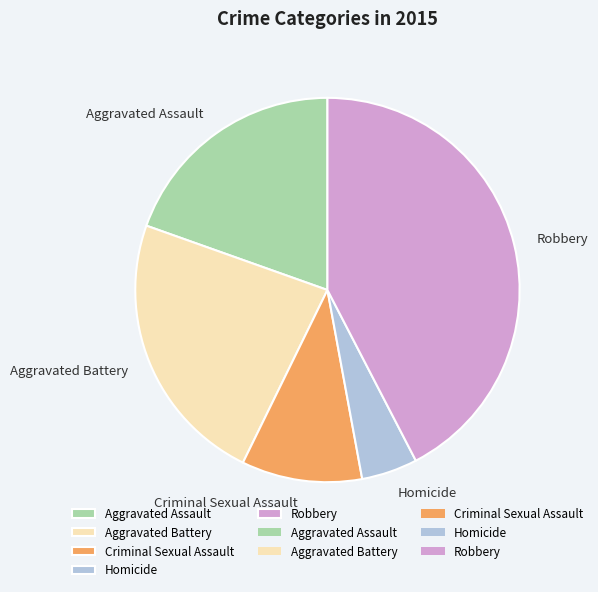

Which category has the biggest portion of the pie?

Robbery